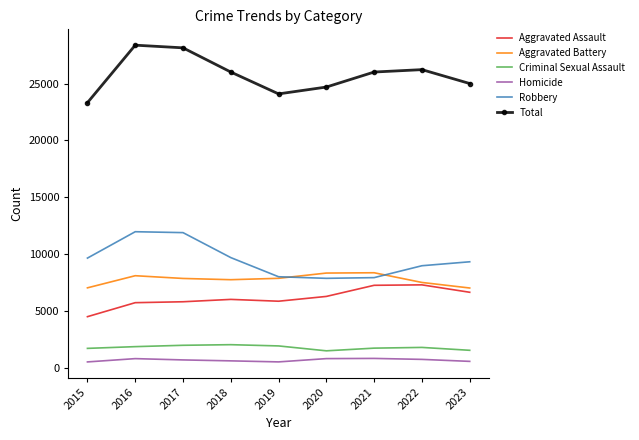

What is the highest value of the Criminal Sexual Assault series?

2014